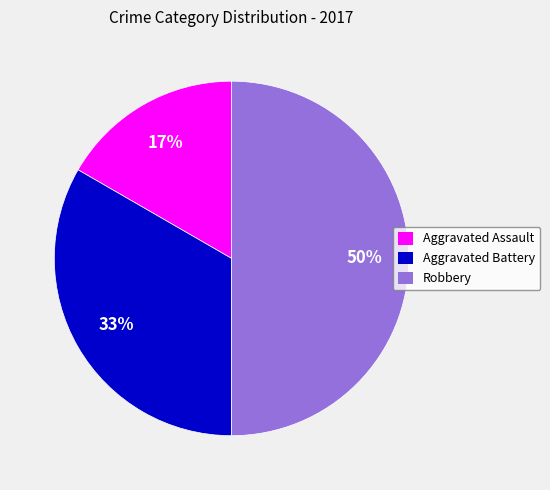

Does Aggravated Battery account for over 50% of the chart?

No